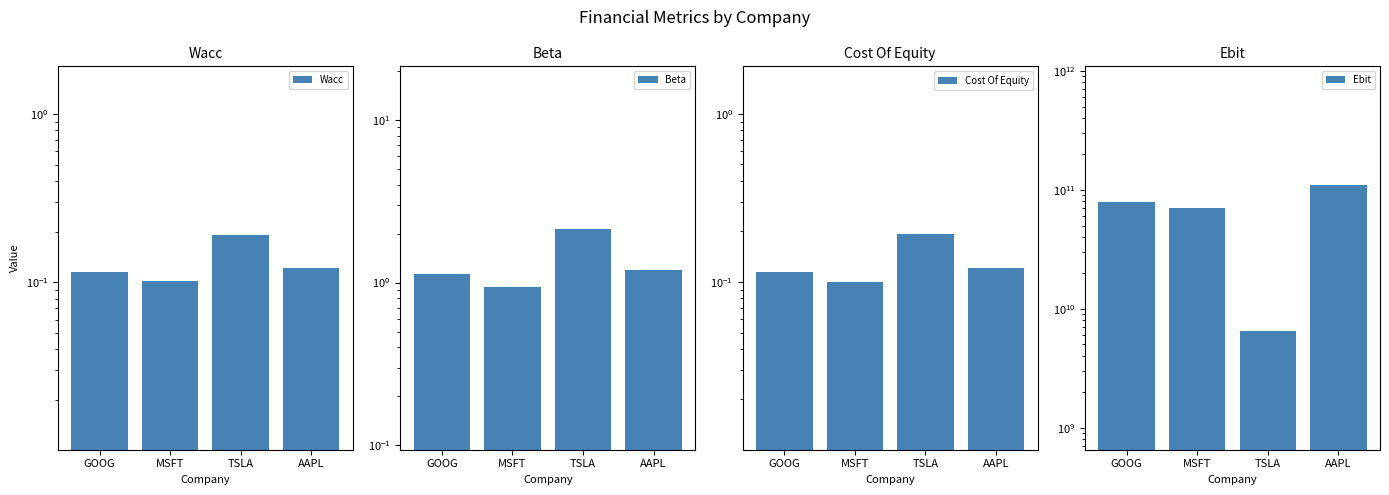

List the labels in order of Beta value, largest first.

TSLA, AAPL, GOOG, MSFT